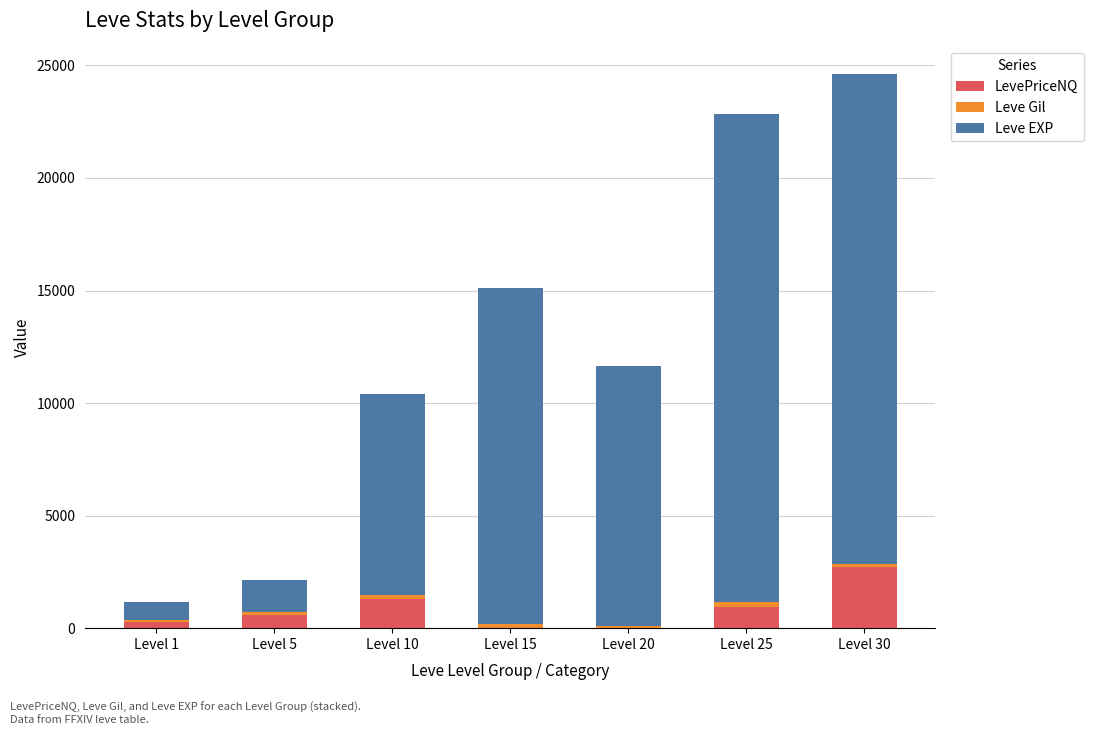

Which category has the highest value in the LevePriceNQ series?

Level 30